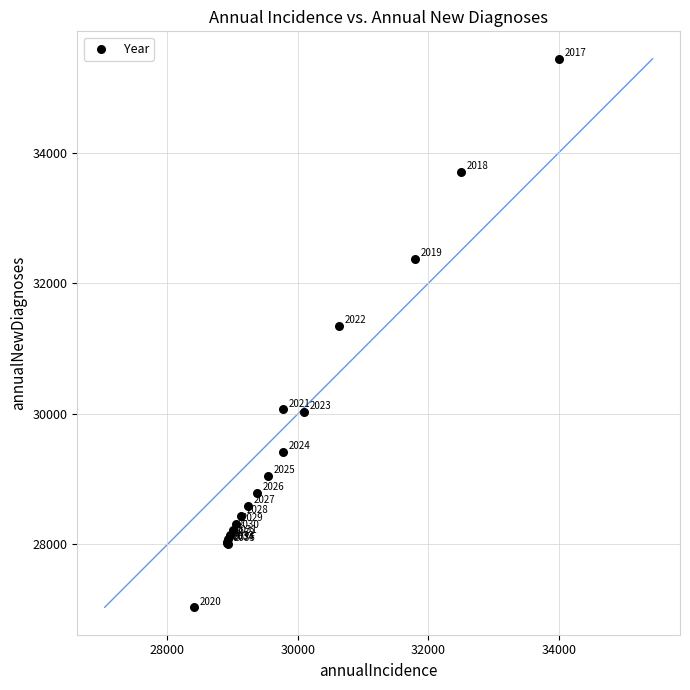

What Y value in the scatter plot is closest to 31238?

31344